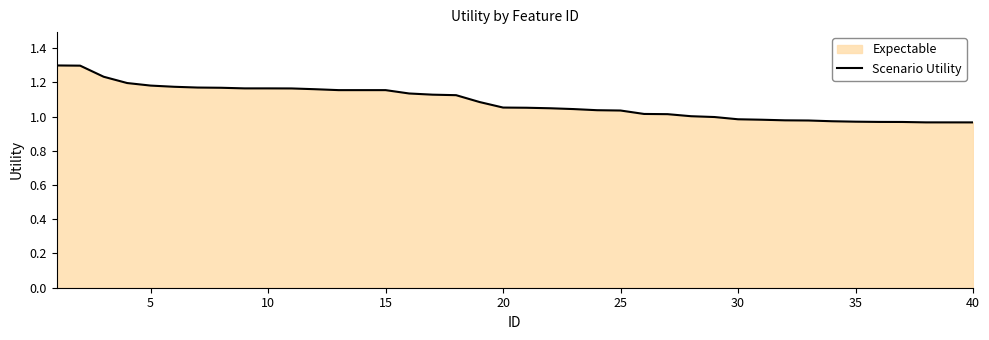

What is the maximum value shown in the chart?

1.3